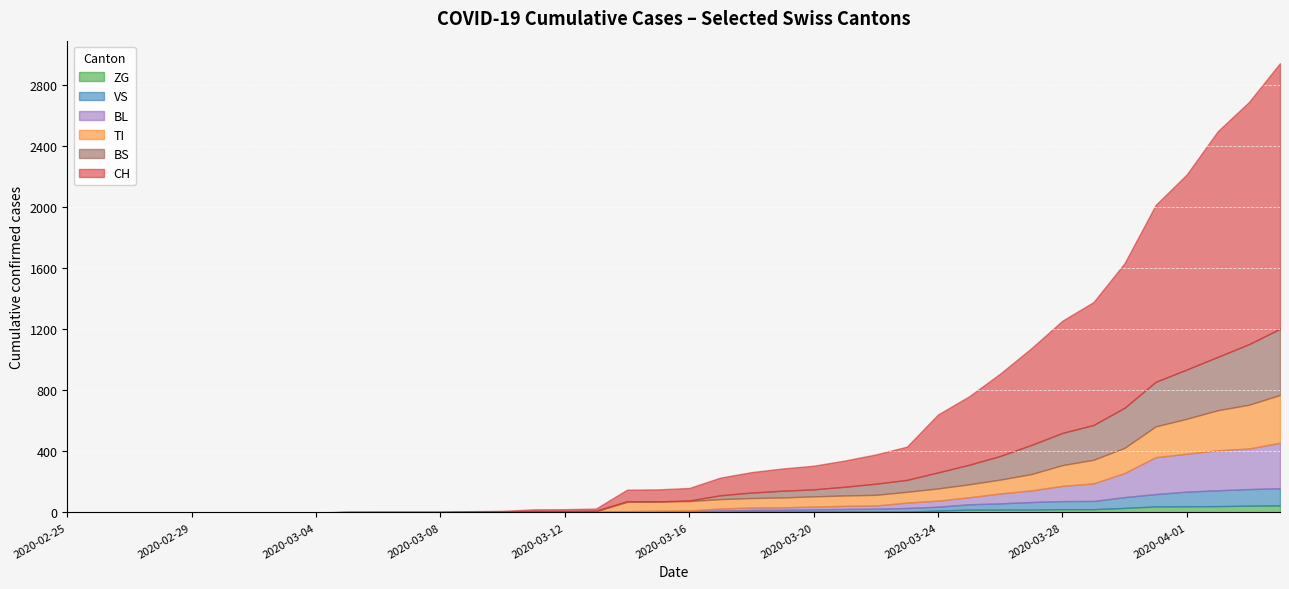

Reading left to right, extract all data points from this chart.

CH: 2020-02-25=0	2020-02-26=0	2020-02-27=0	2020-02-28=0	2020-02-29=0	2020-03-01=0	2020-03-02=0	2020-03-03=0	2020-03-04=0	2020-03-05=2	2020-03-06=3	2020-03-07=3	2020-03-08=3	2020-03-09=5	2020-03-10=6	2020-03-11=11	2020-03-12=12	2020-03-13=14	2020-03-14=76	2020-03-15=79	2020-03-16=82	2020-03-17=116	2020-03-18=134	2020-03-19=146	2020-03-20=155	2020-03-21=172	2020-03-22=192	2020-03-23=218	2020-03-24=380	2020-03-25=449	2020-03-26=540	2020-03-27=634	2020-03-28=736	2020-03-29=806	2020-03-30=948	2020-03-31=1160	2020-04-01=1279	2020-04-02=1480	2020-04-03=1588	2020-04-04=1742
VS: 2020-02-25=0	2020-02-26=0	2020-02-27=0	2020-02-28=0	2020-02-29=0	2020-03-01=0	2020-03-02=0	2020-03-03=0	2020-03-04=0	2020-03-05=2	2020-03-06=2	2020-03-07=2	2020-03-08=2	2020-03-09=2	2020-03-10=2	2020-03-11=3	2020-03-12=3	2020-03-13=5	2020-03-14=6	2020-03-15=6	2020-03-16=8	2020-03-17=11	2020-03-18=11	2020-03-19=12	2020-03-20=15	2020-03-21=17	2020-03-22=19	2020-03-23=24	2020-03-24=25	2020-03-25=35	2020-03-26=41	2020-03-27=50	2020-03-28=53	2020-03-29=54	2020-03-30=71	2020-03-31=81	2020-04-01=96	2020-04-02=104	2020-04-03=109	2020-04-04=112
TI: 2020-02-25=0	2020-02-26=0	2020-02-27=0	2020-02-28=0	2020-02-29=0	2020-03-01=0	2020-03-02=0	2020-03-03=0	2020-03-04=0	2020-03-05=0	2020-03-06=0	2020-03-07=0	2020-03-08=0	2020-03-09=0	2020-03-10=0	2020-03-11=0	2020-03-12=0	2020-03-13=0	2020-03-14=61	2020-03-15=61	2020-03-16=61	2020-03-17=62	2020-03-18=62	2020-03-19=65	2020-03-20=67	2020-03-21=68	2020-03-22=70	2020-03-23=71	2020-03-24=80	2020-03-25=85	2020-03-26=91	2020-03-27=107	2020-03-28=136	2020-03-29=155	2020-03-30=165	2020-03-31=202	2020-04-01=229	2020-04-02=263	2020-04-03=287	2020-04-04=314
ZG: 2020-02-25=0	2020-02-26=0	2020-02-27=0	2020-02-28=0	2020-02-29=0	2020-03-01=0	2020-03-02=0	2020-03-03=0	2020-03-04=0	2020-03-05=0	2020-03-06=0	2020-03-07=0	2020-03-08=0	2020-03-09=0	2020-03-10=0	2020-03-11=0	2020-03-12=0	2020-03-13=0	2020-03-14=0	2020-03-15=0	2020-03-16=0	2020-03-17=1	2020-03-18=5	2020-03-19=5	2020-03-20=5	2020-03-21=5	2020-03-22=5	2020-03-23=5	2020-03-24=12	2020-03-25=18	2020-03-26=18	2020-03-27=18	2020-03-28=21	2020-03-29=21	2020-03-30=29	2020-03-31=39	2020-04-01=40	2020-04-02=41	2020-04-03=44	2020-04-04=46
BL: 2020-02-25=0	2020-02-26=0	2020-02-27=0	2020-02-28=0	2020-02-29=0	2020-03-01=0	2020-03-02=0	2020-03-03=0	2020-03-04=0	2020-03-05=0	2020-03-06=0	2020-03-07=0	2020-03-08=0	2020-03-09=1	2020-03-10=2	2020-03-11=2	2020-03-12=2	2020-03-13=2	2020-03-14=2	2020-03-15=5	2020-03-16=5	2020-03-17=13	2020-03-18=16	2020-03-19=16	2020-03-20=18	2020-03-21=21	2020-03-22=21	2020-03-23=35	2020-03-24=40	2020-03-25=46	2020-03-26=65	2020-03-27=76	2020-03-28=100	2020-03-29=115	2020-03-30=158	2020-03-31=242	2020-04-01=249	2020-04-02=262	2020-04-03=266	2020-04-04=298
BS: 2020-02-25=0	2020-02-26=0	2020-02-27=0	2020-02-28=0	2020-02-29=0	2020-03-01=0	2020-03-02=0	2020-03-03=0	2020-03-04=0	2020-03-05=0	2020-03-06=0	2020-03-07=0	2020-03-08=0	2020-03-09=0	2020-03-10=0	2020-03-11=4	2020-03-12=4	2020-03-13=4	2020-03-14=4	2020-03-15=0	2020-03-16=4	2020-03-17=25	2020-03-18=36	2020-03-19=44	2020-03-20=46	2020-03-21=57	2020-03-22=73	2020-03-23=78	2020-03-24=105	2020-03-25=128	2020-03-26=155	2020-03-27=191	2020-03-28=211	2020-03-29=228	2020-03-30=263	2020-03-31=292	2020-04-01=323	2020-04-02=350	2020-04-03=397	2020-04-04=434